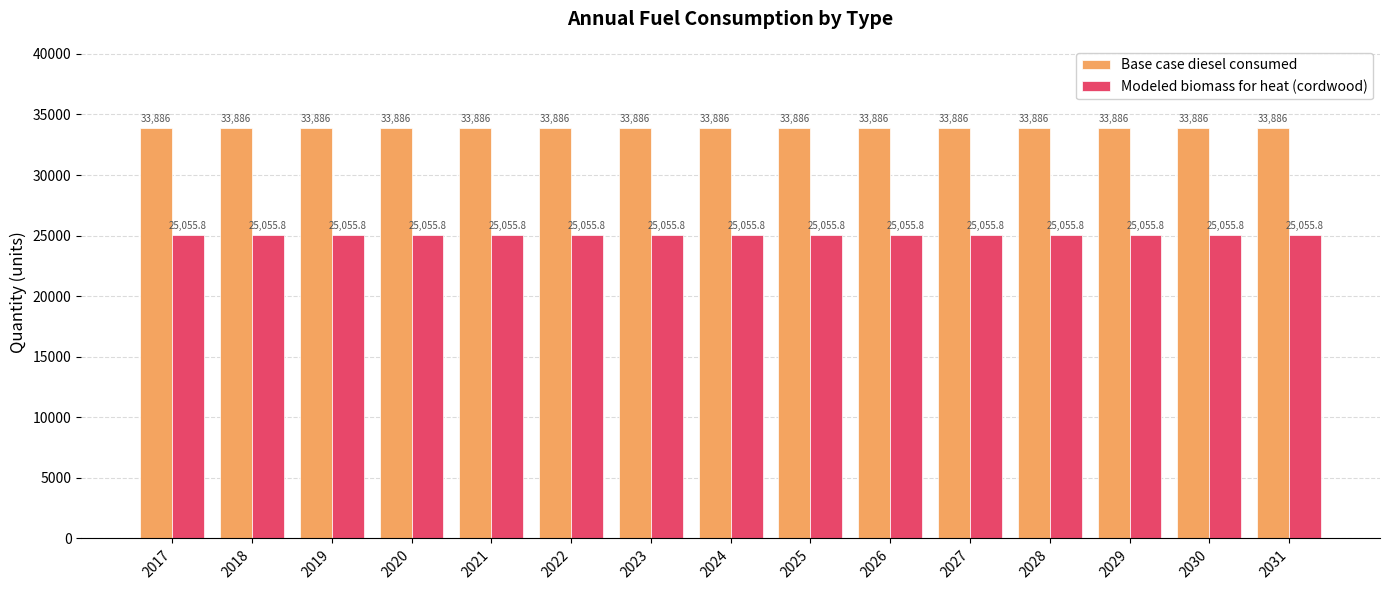

Is it true that Base case diesel consumed equals 33886.0 at 2025?

True